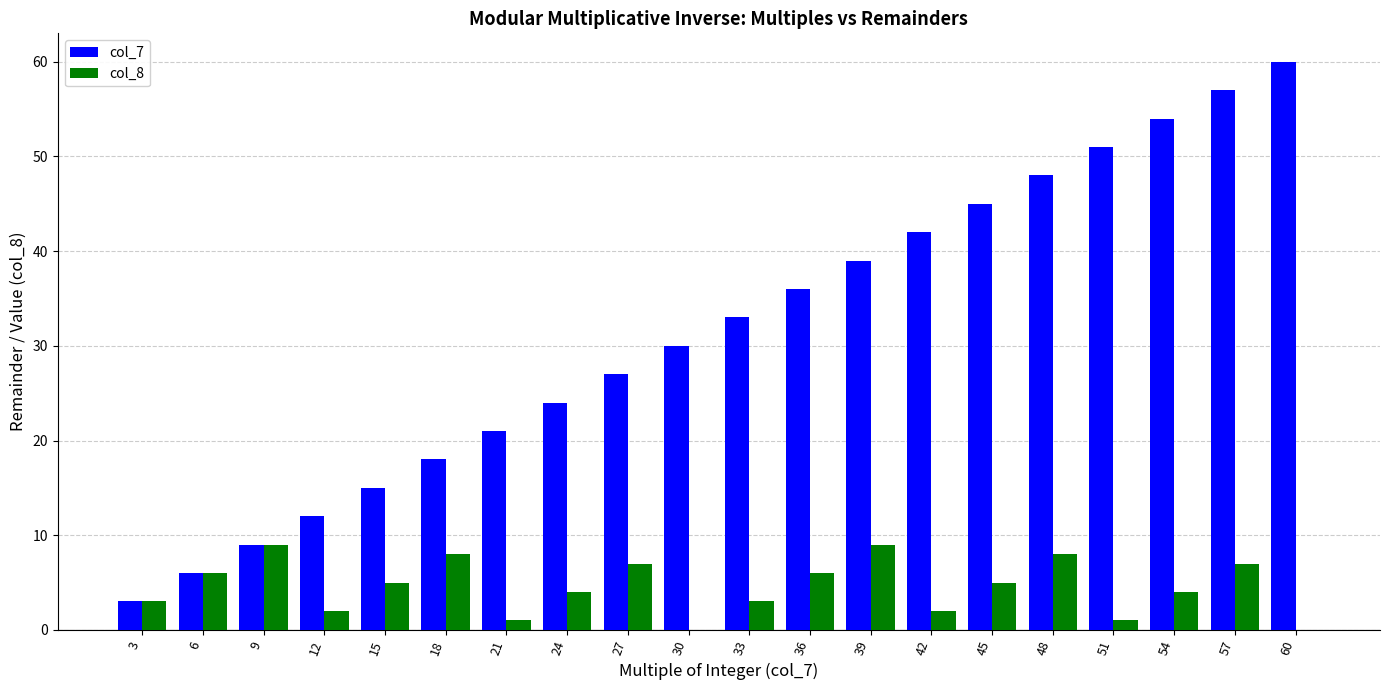

Which series changed the most between 9 and 57?

col_7